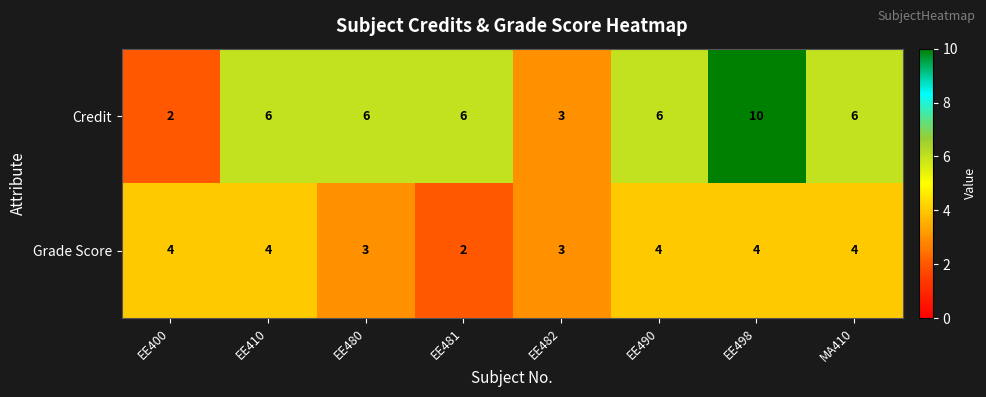

What is the sum of all Credit values?

45